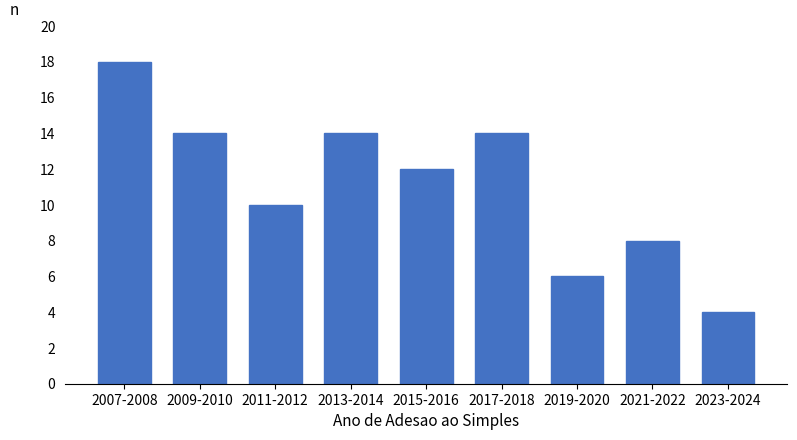

Reading left to right, transcribe all the data shown in this chart.

2007-2008=18	2009-2010=14	2011-2012=10	2013-2014=14	2015-2016=12	2017-2018=14	2019-2020=6	2021-2022=8	2023-2024=4